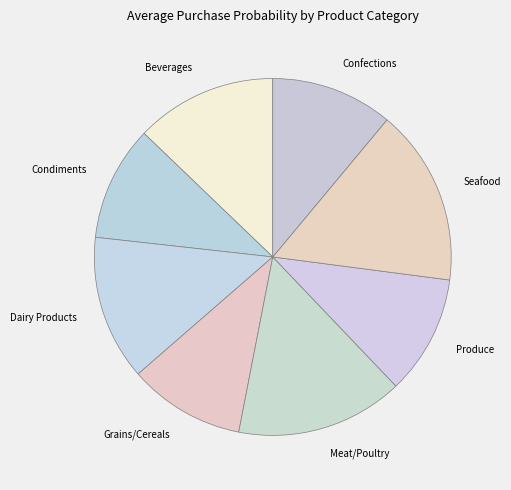

Is the sum of Produce and Beverages greater than half?

No